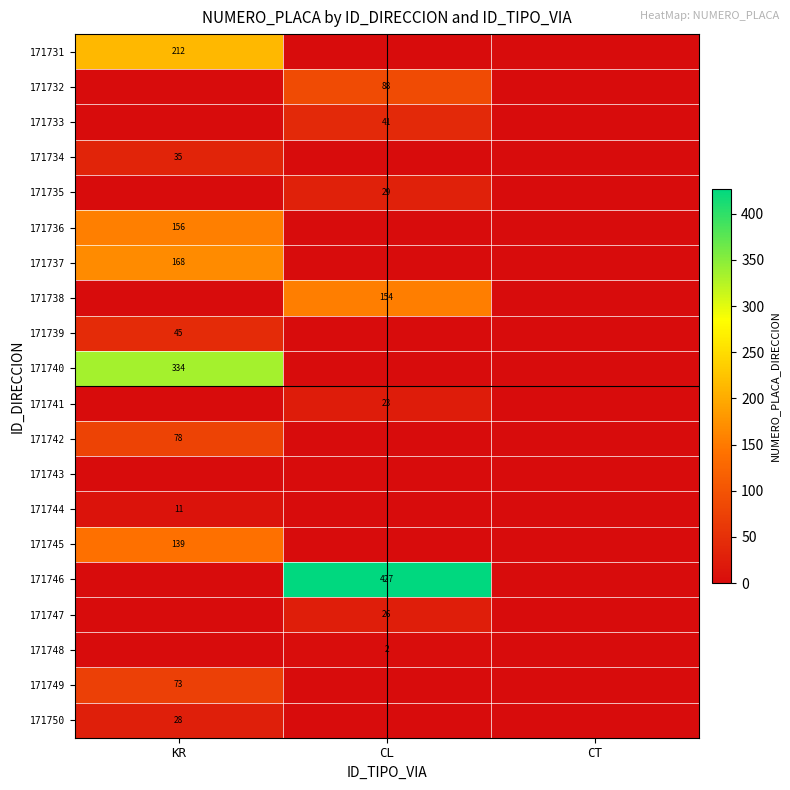

True or false: 171746 has a value of 271 at CL.

False